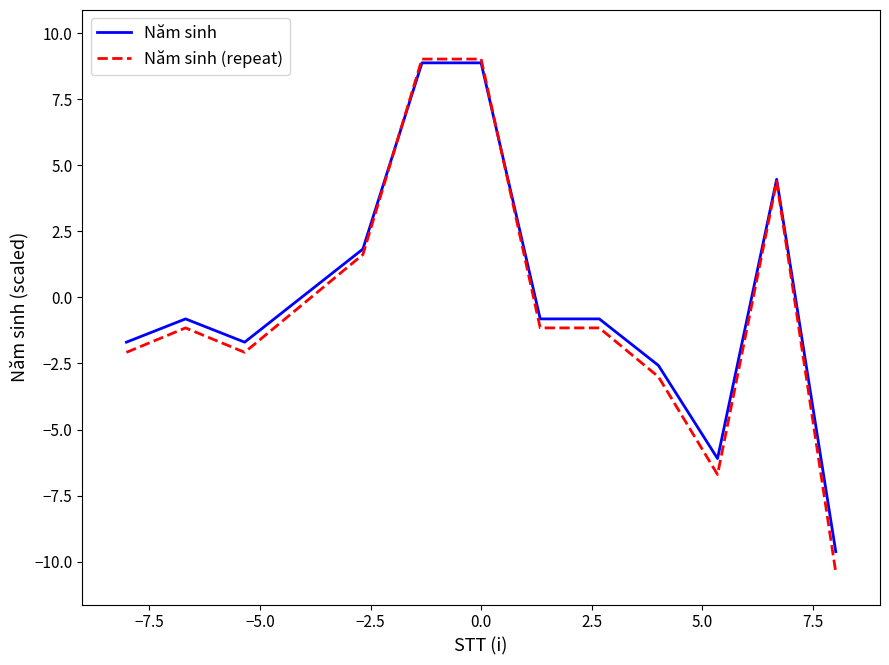

After their last crossing, which series has the higher values: Năm sinh or Năm sinh (repeat)?

Năm sinh